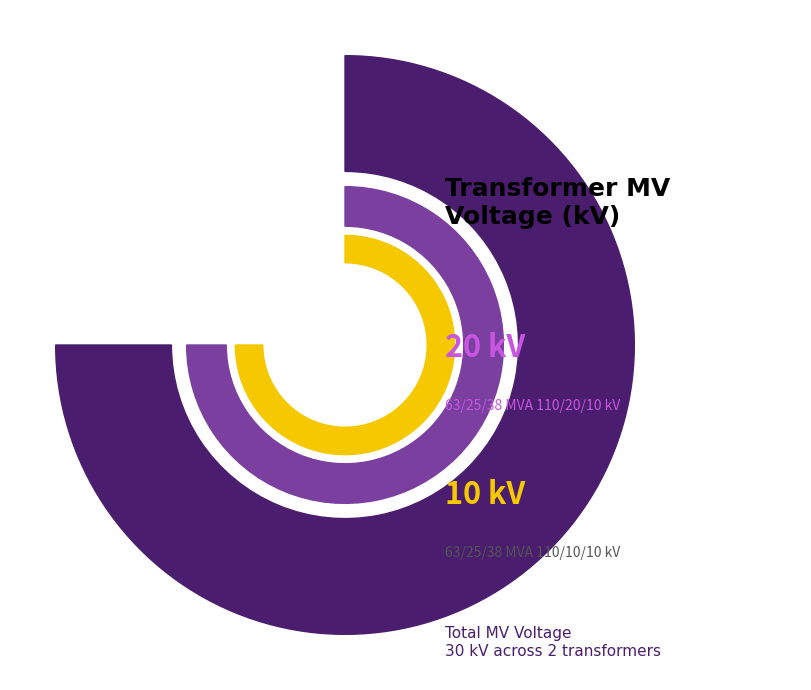

What is the change in value from 63/25/38 MVA 110/20/10 kV to 63/25/38 MVA 110/10/10 kV?

-10